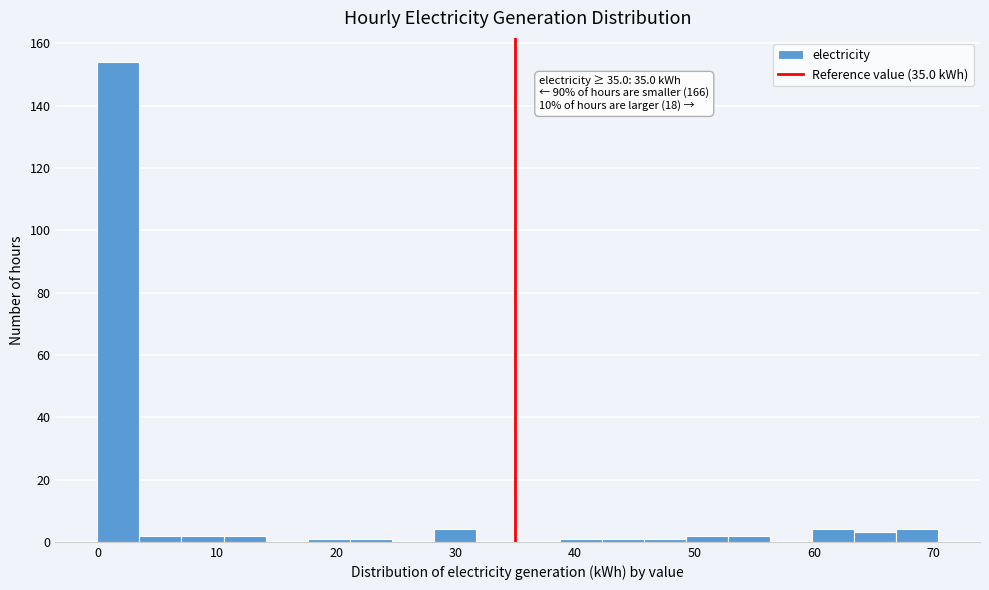

Read against the x-axis, roughly where is the centre of the tallest bar?

2